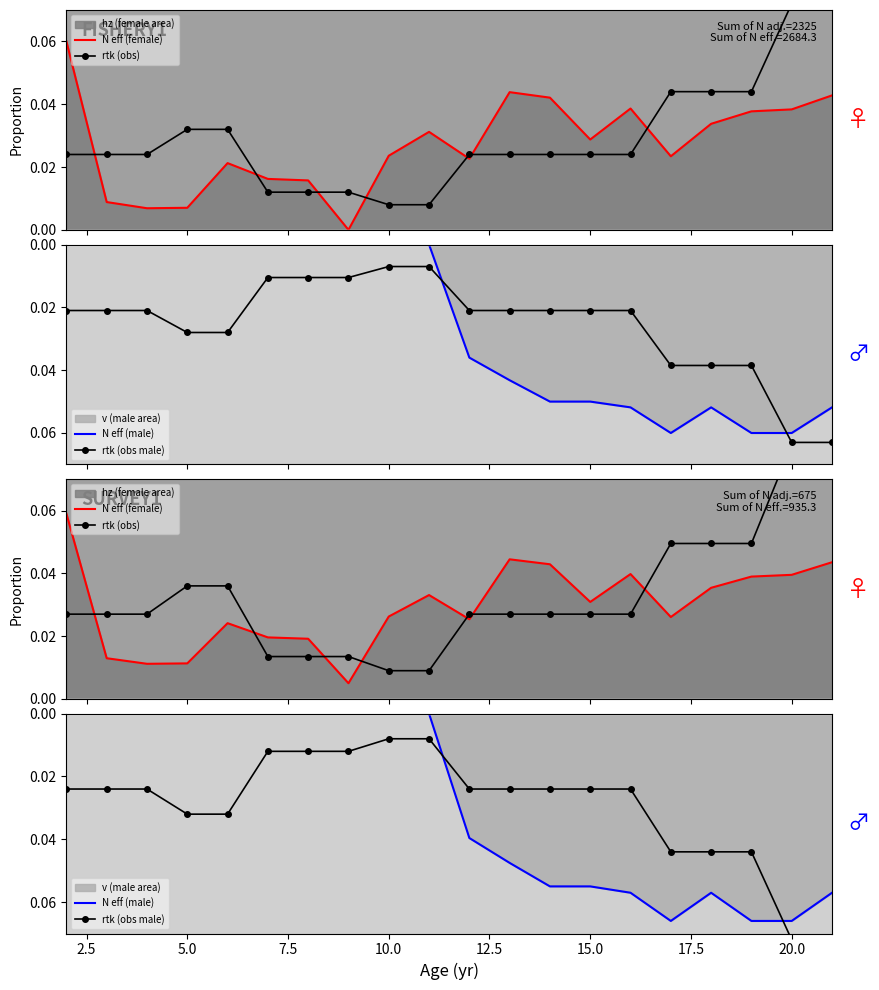

True or false: rtk (obs male) has more than 0 interior local peaks.

False